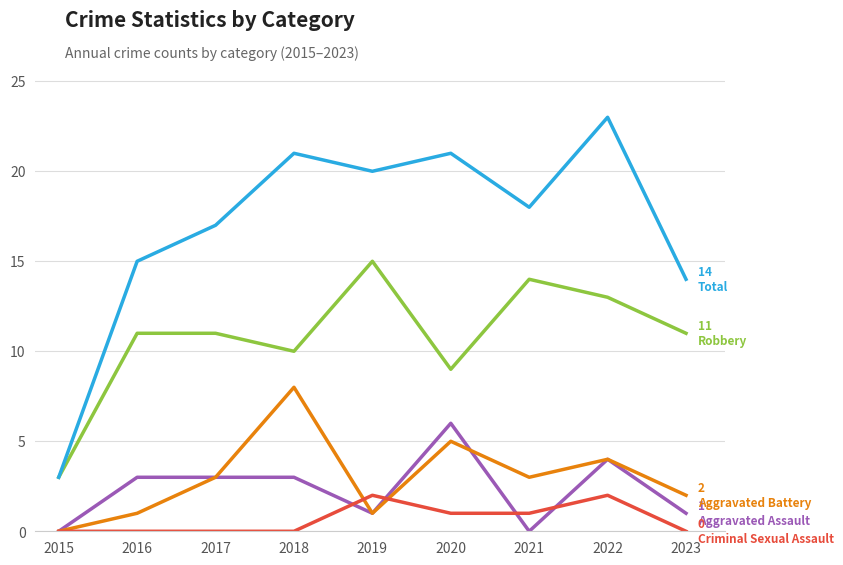

What is the total value across all series at 2016?

30